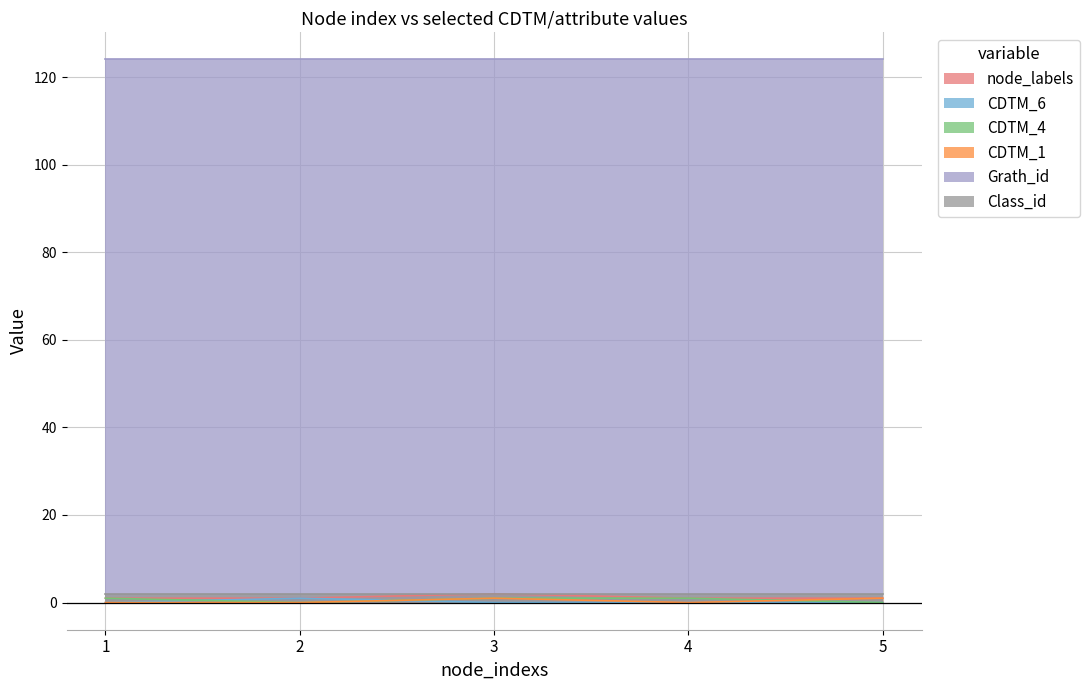

True or false: Grath_id and Class_id intersect in this chart.

False